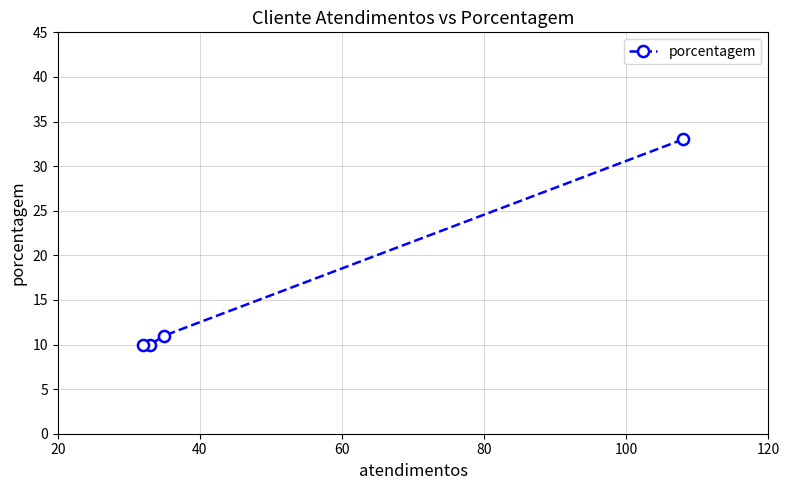

What is the value of the 2nd point from the left?

10